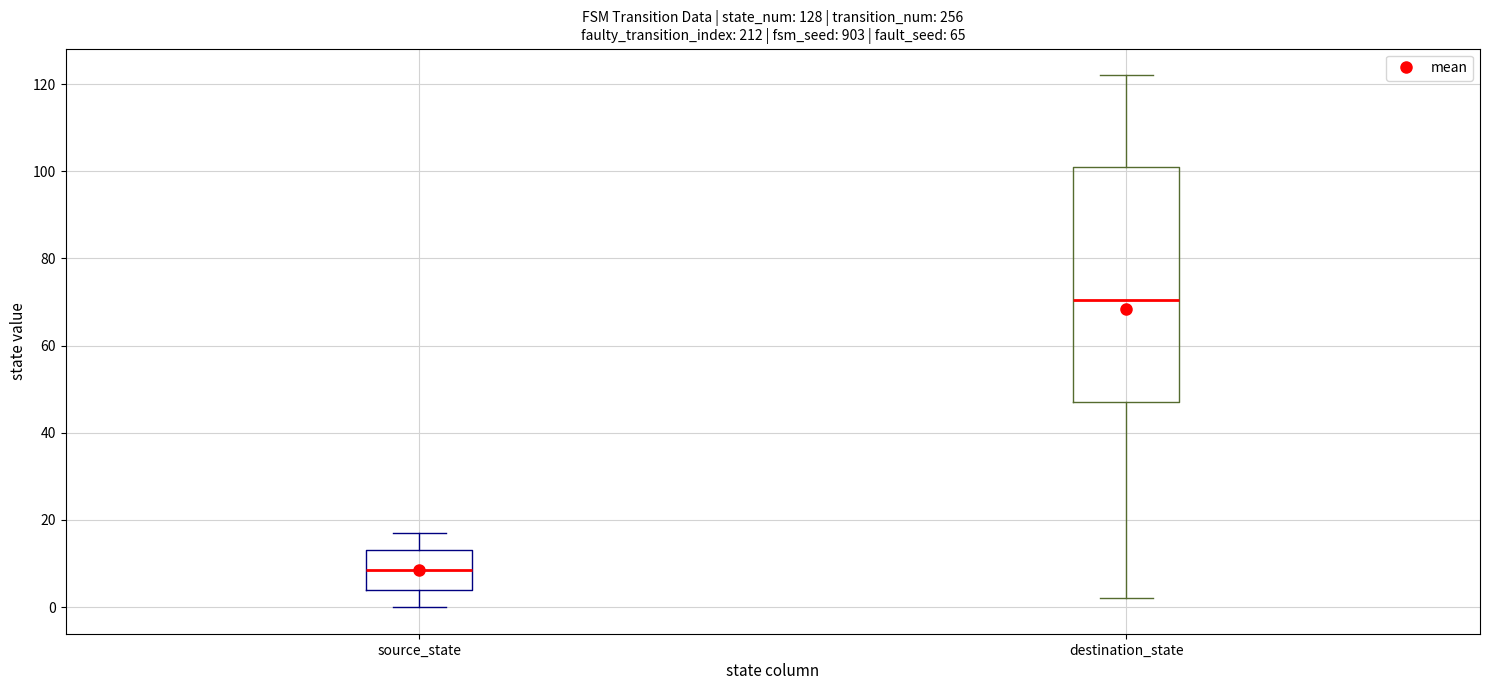

Where is the lower edge of the box for source_state on the y-axis? The values are not printed on the chart, so give them approximately, as read against the axis.

4